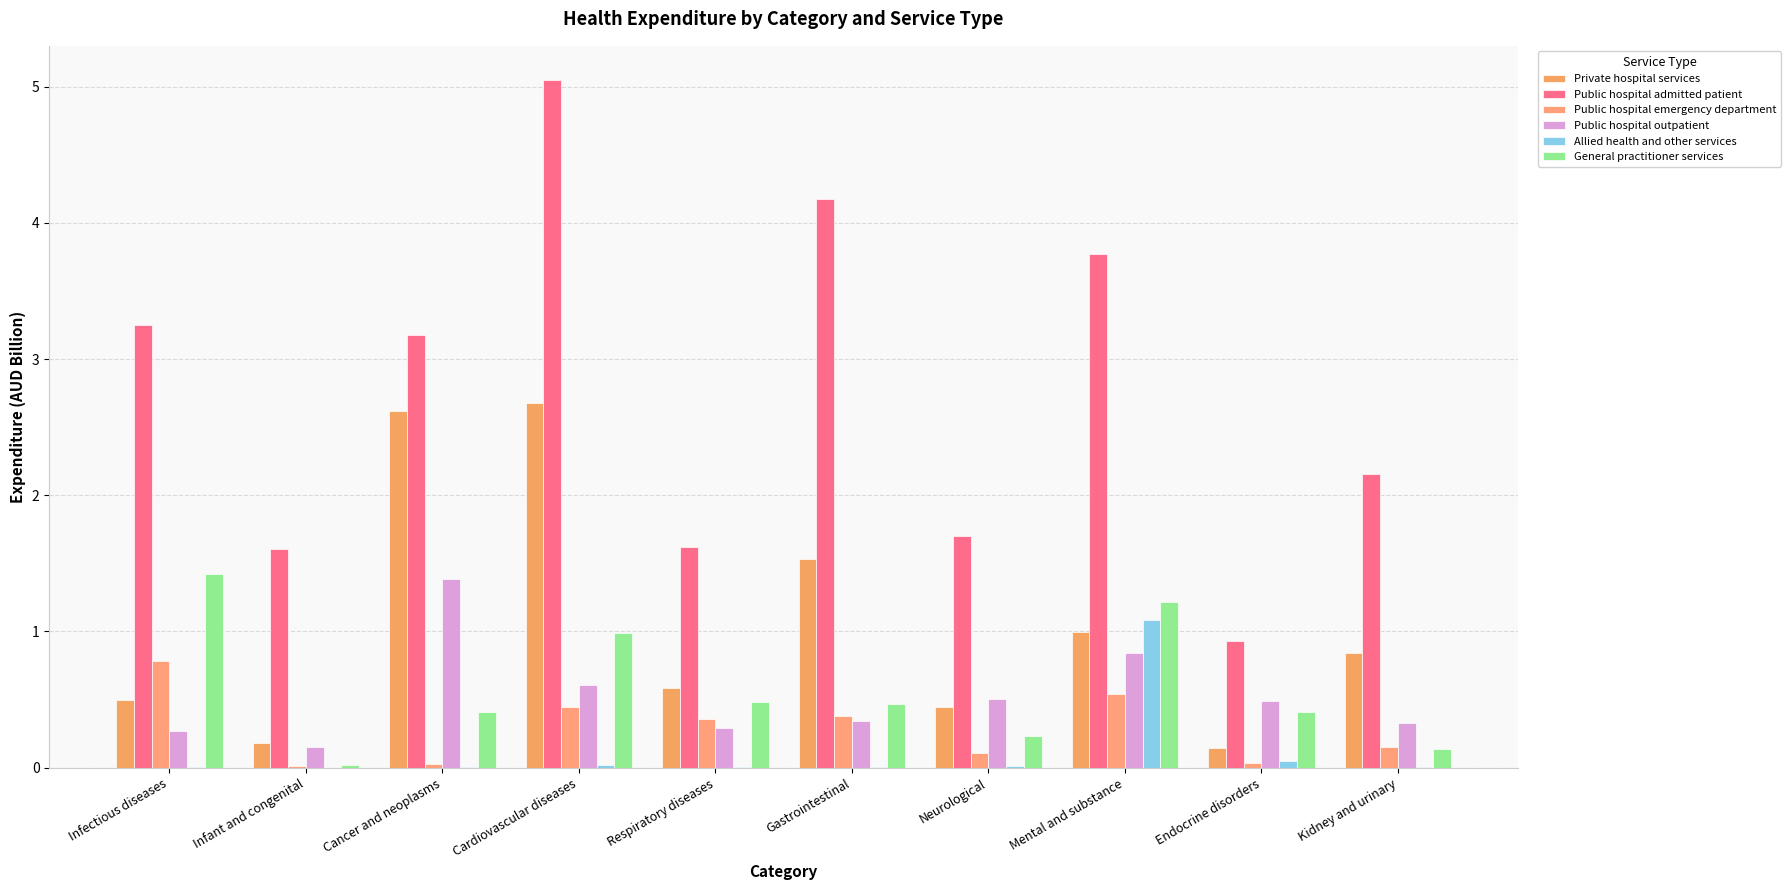

What is the sum of all General practitioner services values?

5.8